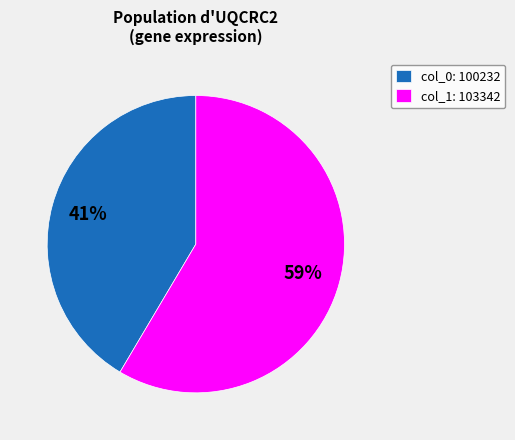

Is the sum of col_0: 100232 and col_1: 103342 greater than half?

Yes